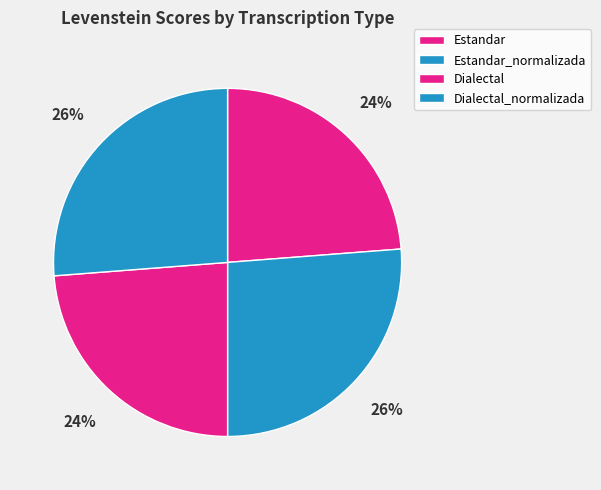

Is it true that Dialectal is 30% of the pie?

False